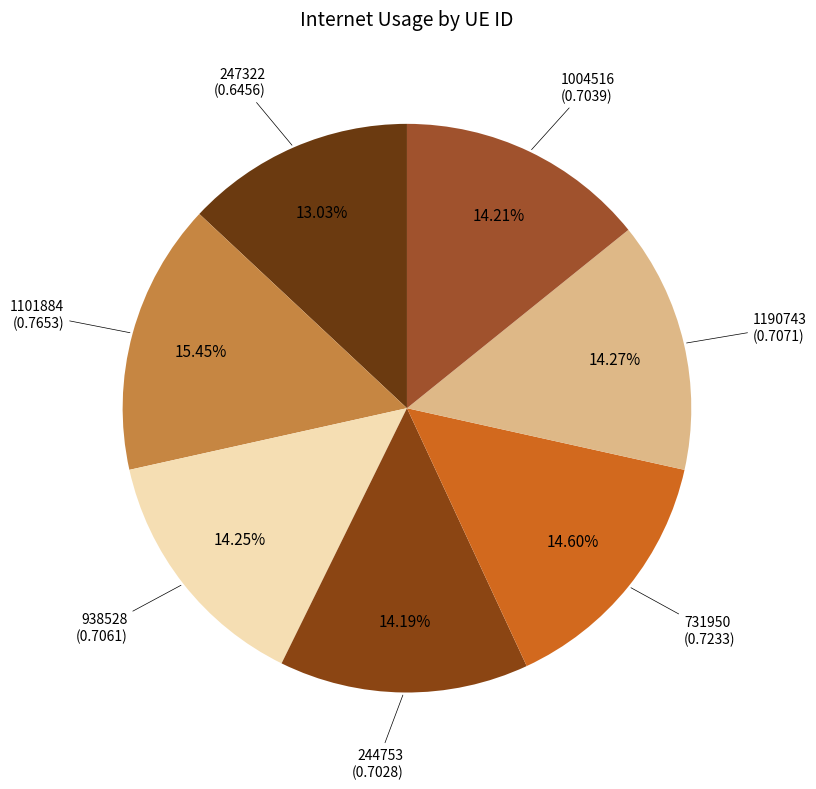

Is there any slice that represents more than half of the pie?

No